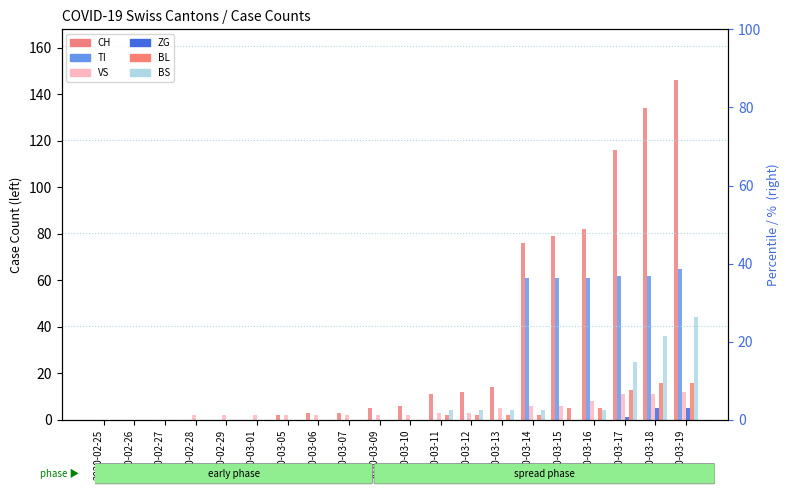

True or false: VS has a value of 6 at 2020-03-14.

True